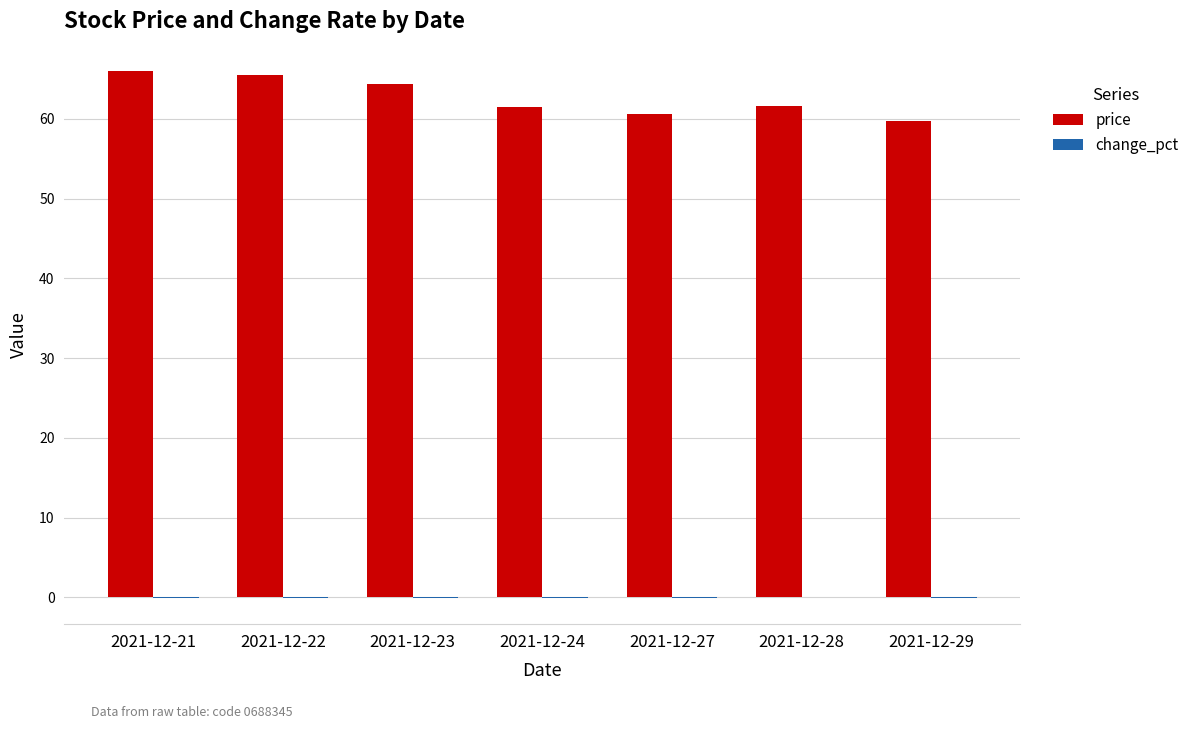

What is the maximum value shown in the chart?

66.0